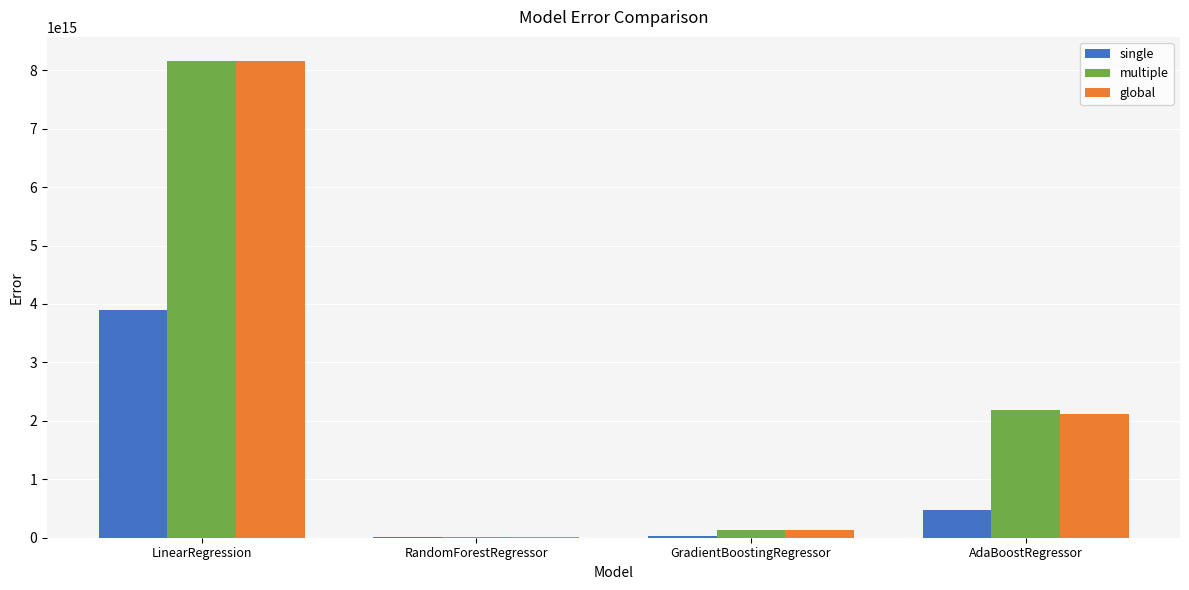

At which category is the sum across all series the highest?

LinearRegression